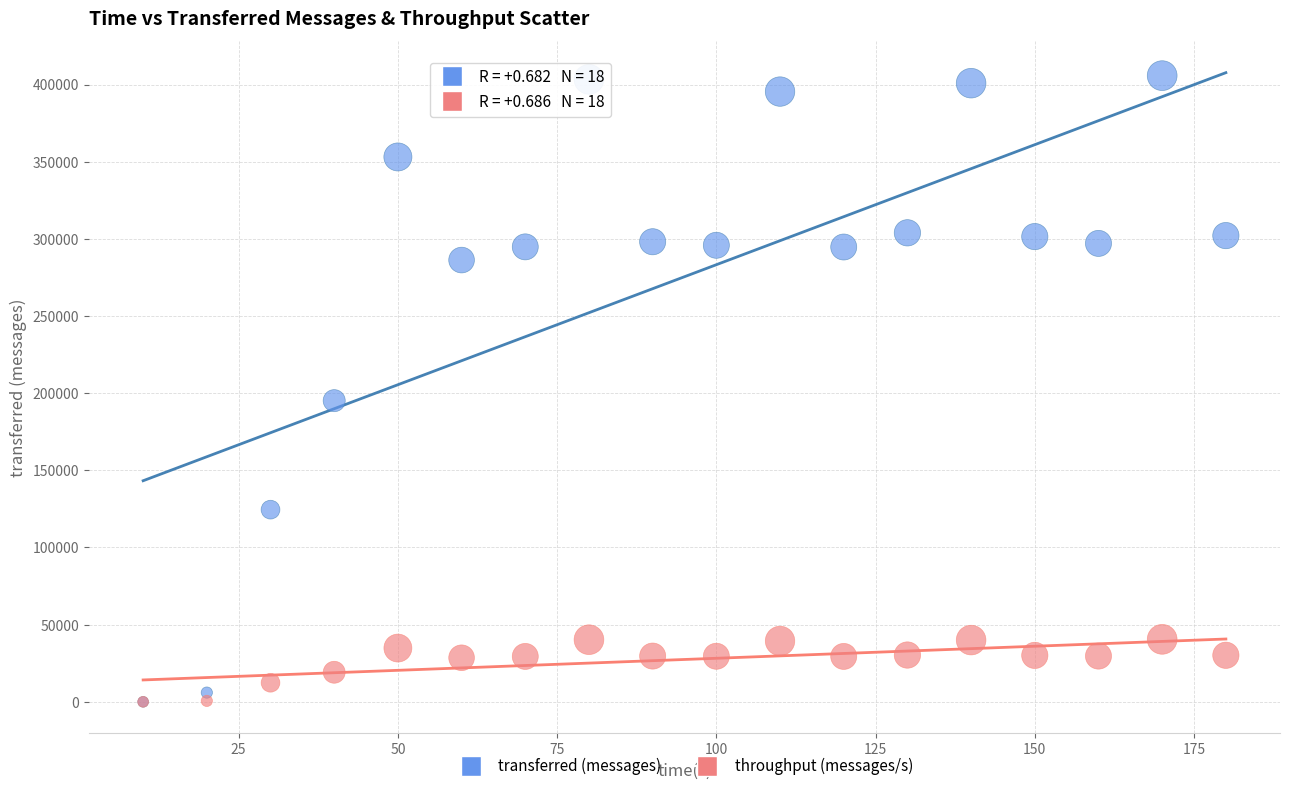

What are all the series names shown in the legend?

transferred (messages), throughput (messages/s)